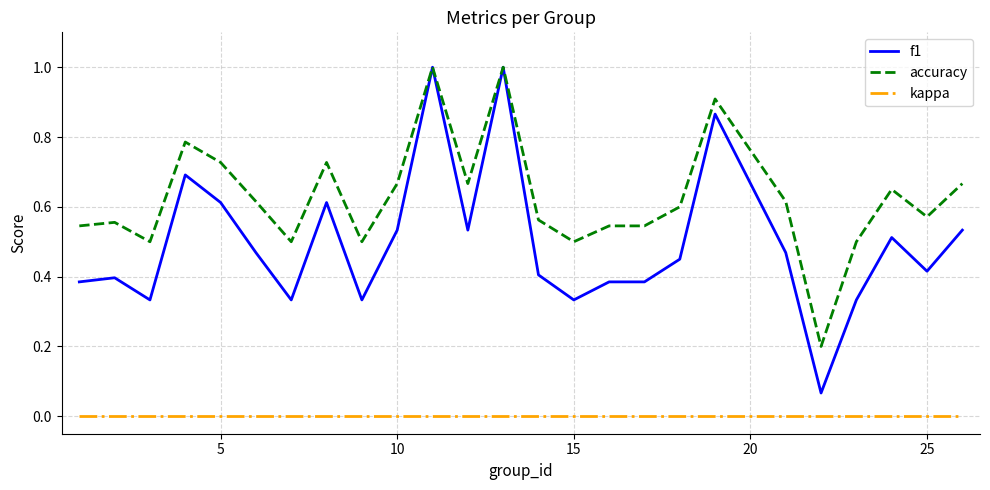

Does the chart display data point markers on the line(s)?

No